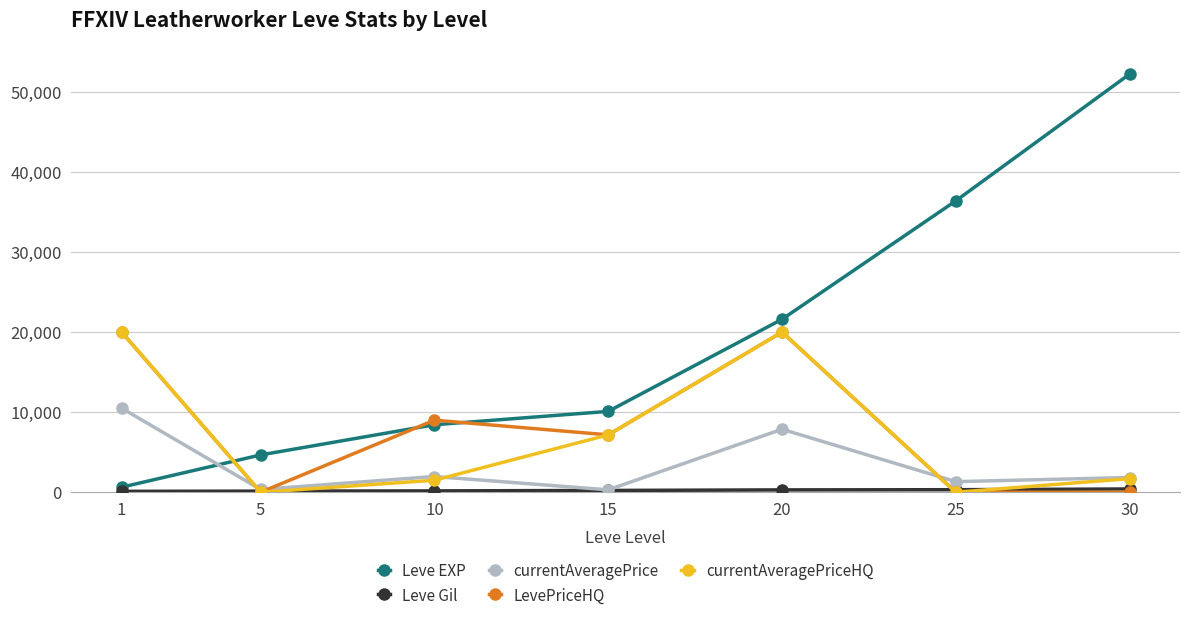

How many values in the Leve EXP series are below 10100?

3